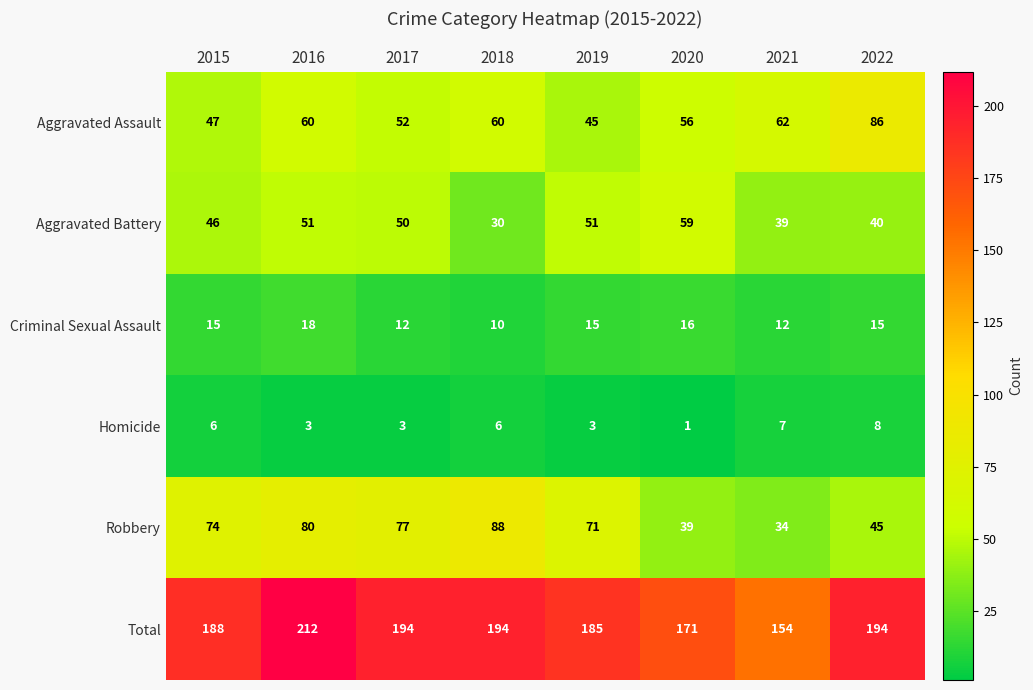

True or false: Aggravated Assault has a value of 52 at 2017.

True